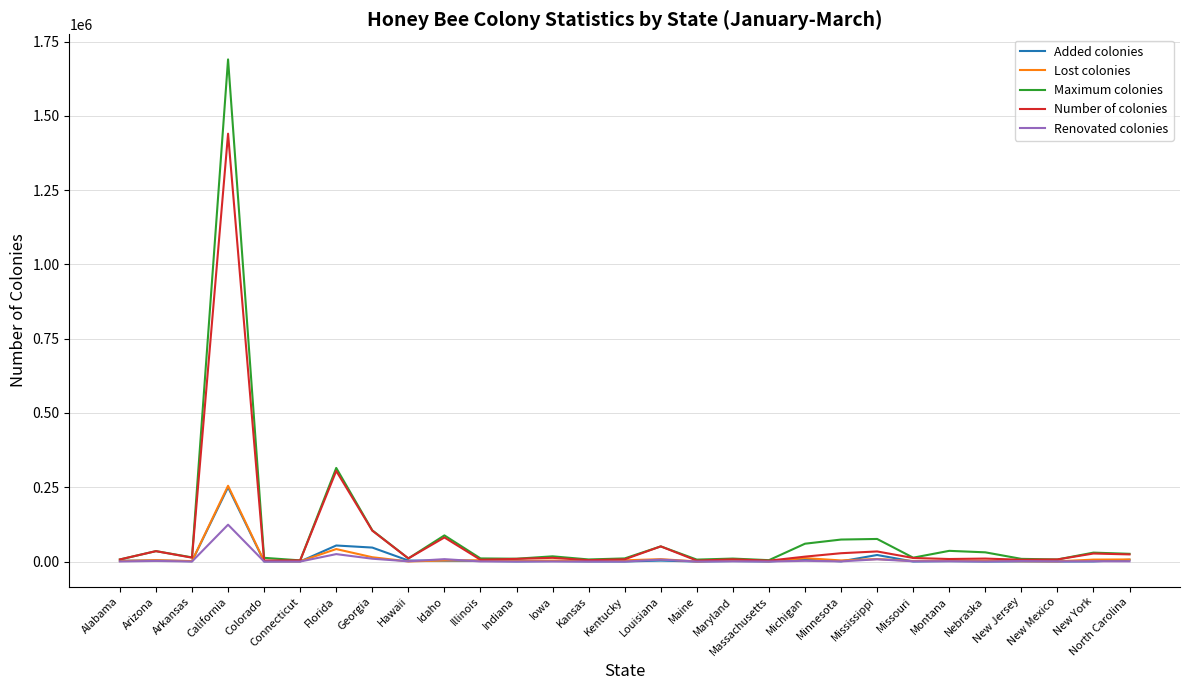

What is the sum of all Renovated colonies values?

194770